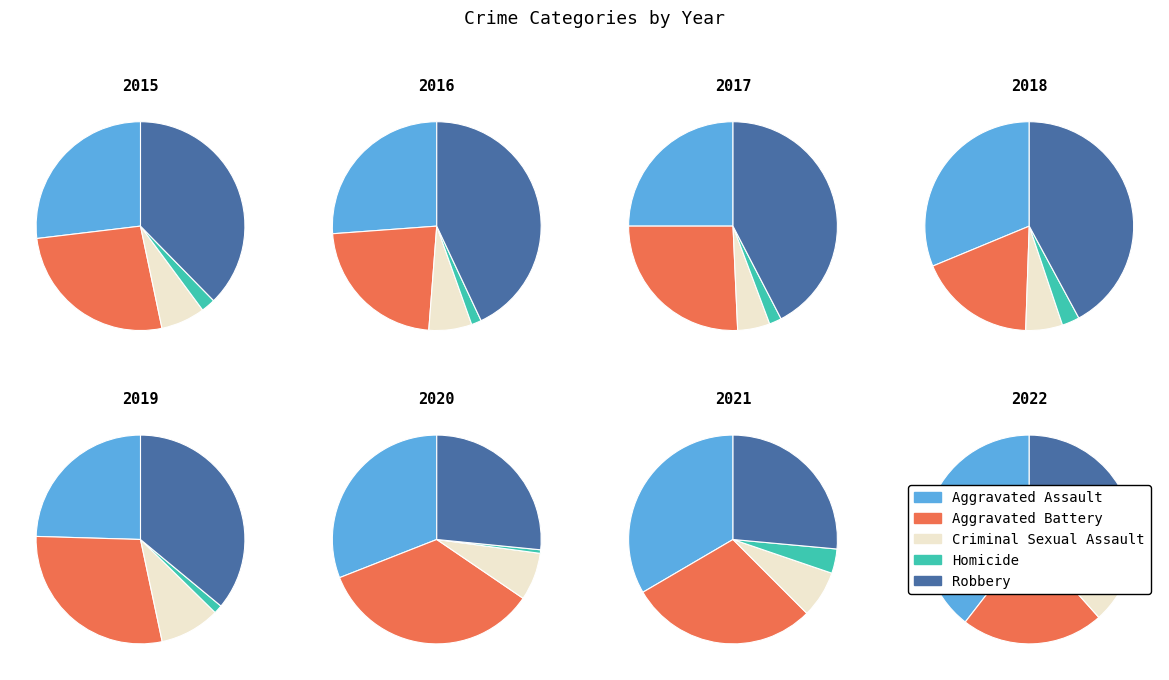

Which has a higher value, 2016 or 2017?

2016